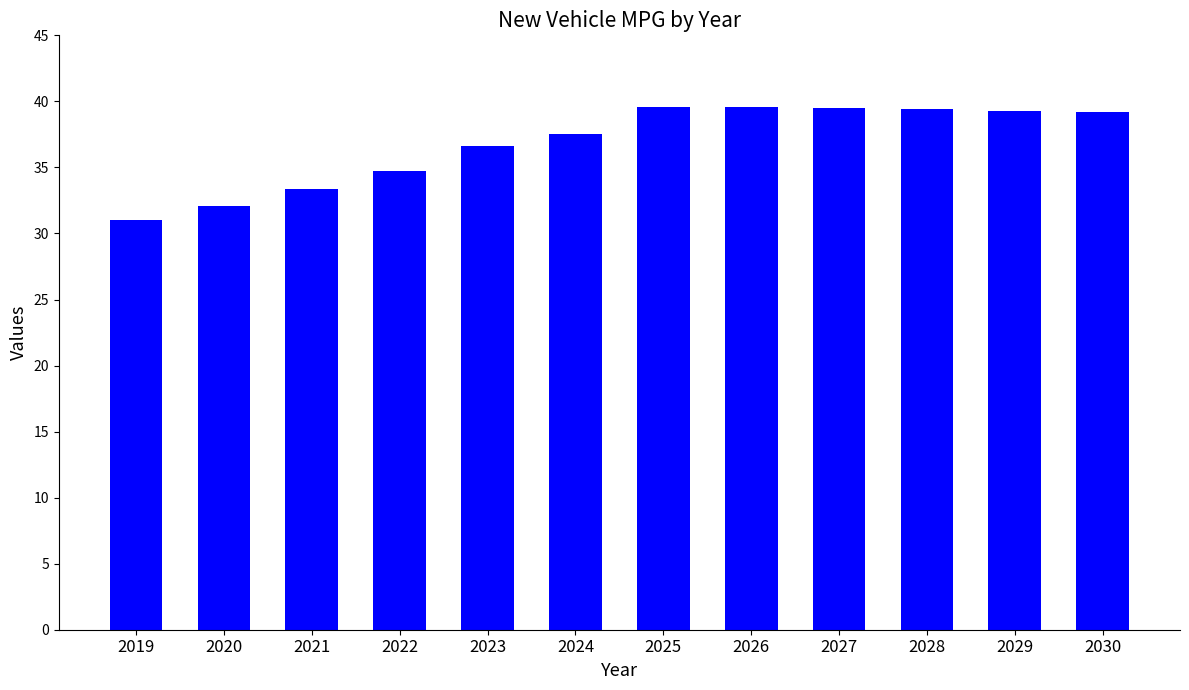

Which has a higher value, 2028 or 2023?

2028